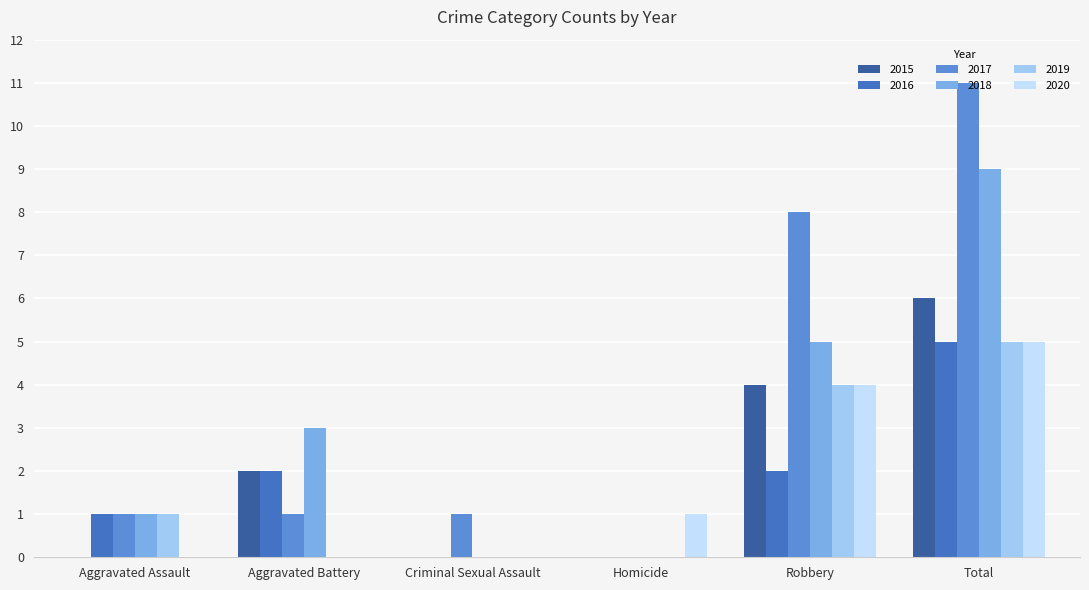

How many groups of bars are there?

6